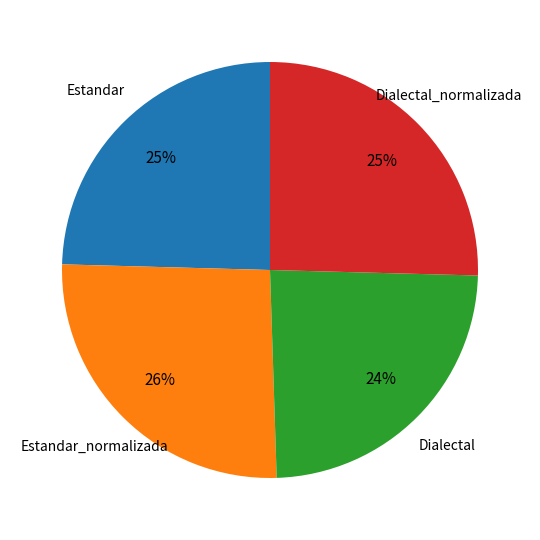

To the nearest percent, what is the average slice percentage?

25%